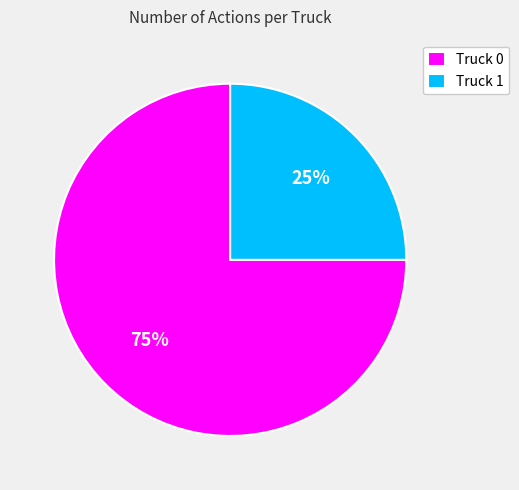

Which slice represents more than half of the pie?

Truck 0